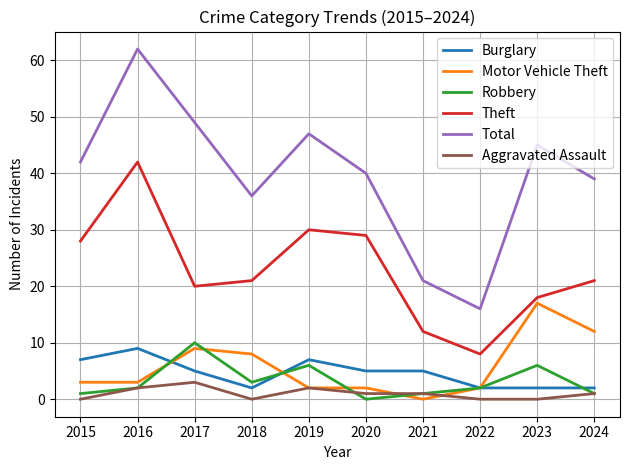

Is it true that Theft equals 45 at 2015?

False